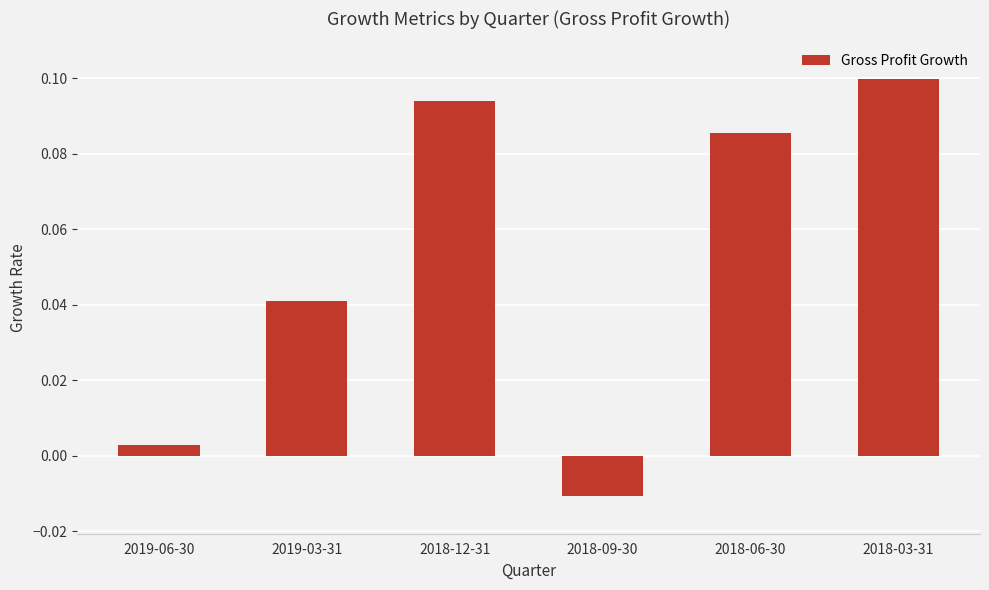

Which category has the highest value across all series?

2018-03-31